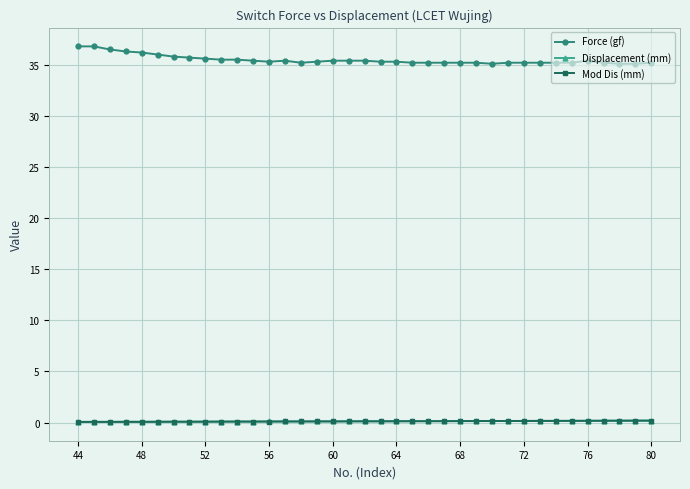

At how many categories does at least one series exceed 16?

37